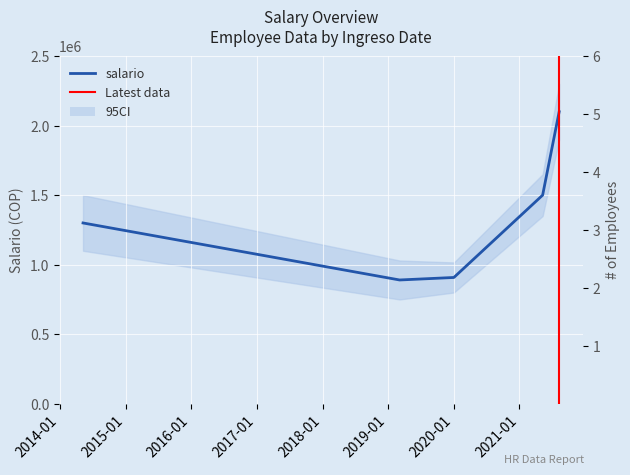

Which label corresponds to the largest value in the chart?

2021-08-10